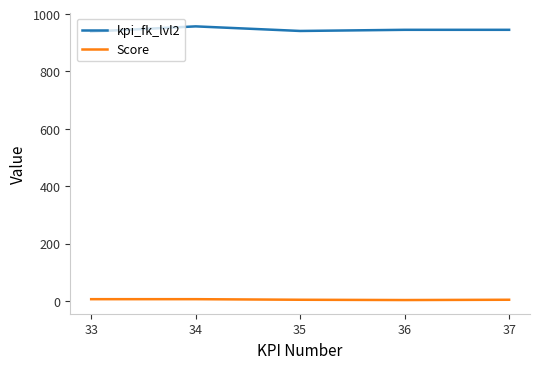

True or false: Score and kpi_fk_lvl2 intersect in this chart.

False